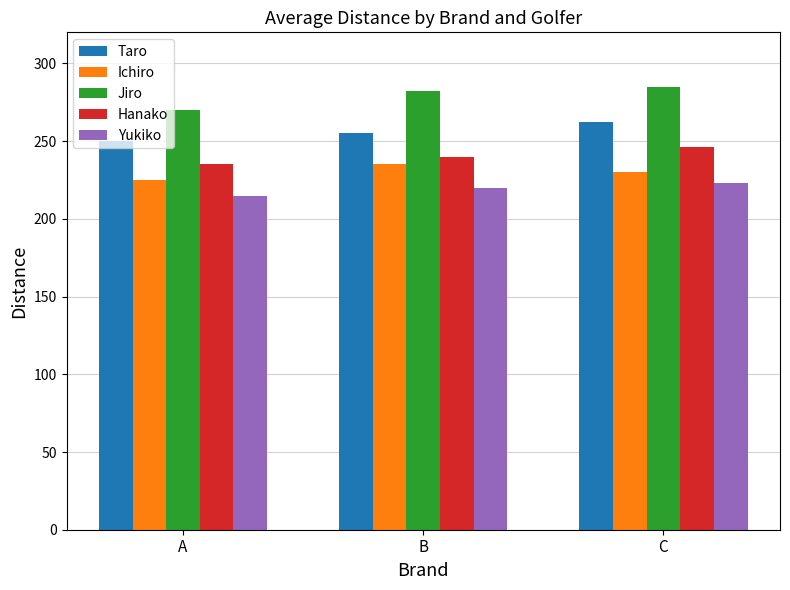

True or false: Yukiko has a value of 101 at A.

False